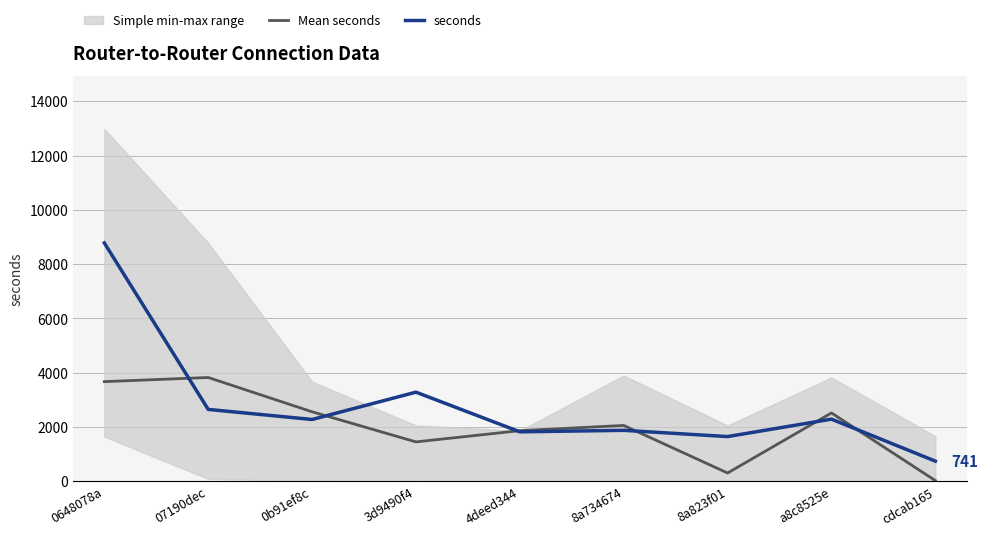

Which has a higher value, 0648078a or 8a734674?

0648078a